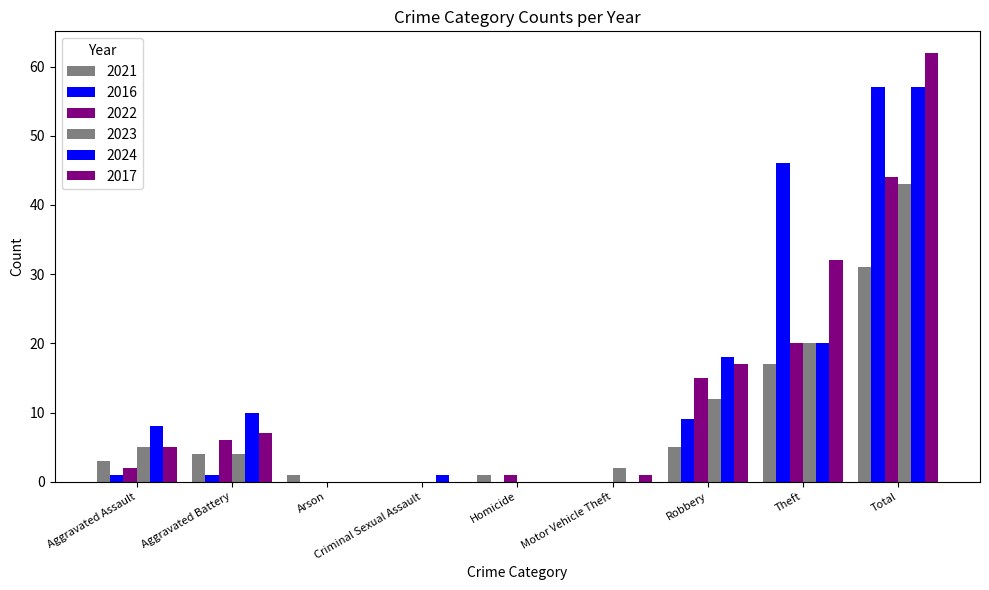

Which label corresponds to the smallest value in the chart?

Criminal Sexual Assault